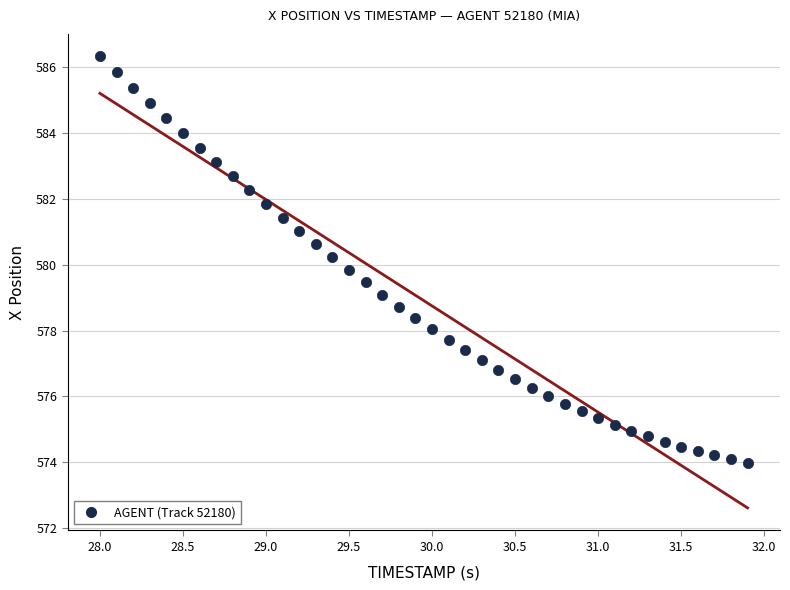

What is the range of Y values (max minus min)?

12.3